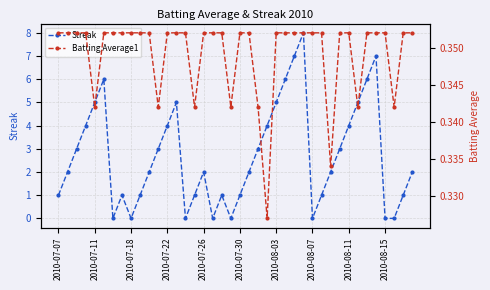

Which series has the widest spread of values?

Streak